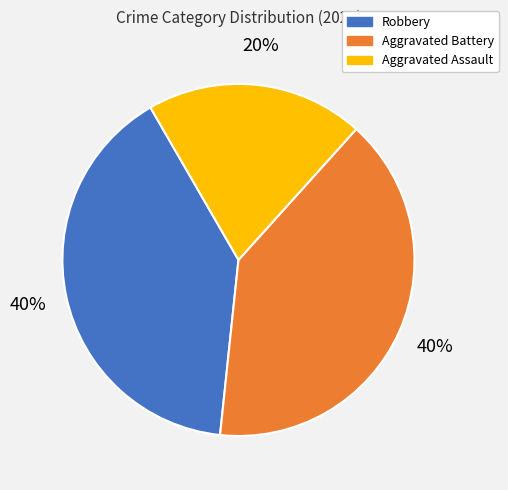

What is the smallest slice in the pie chart?

Aggravated Assault